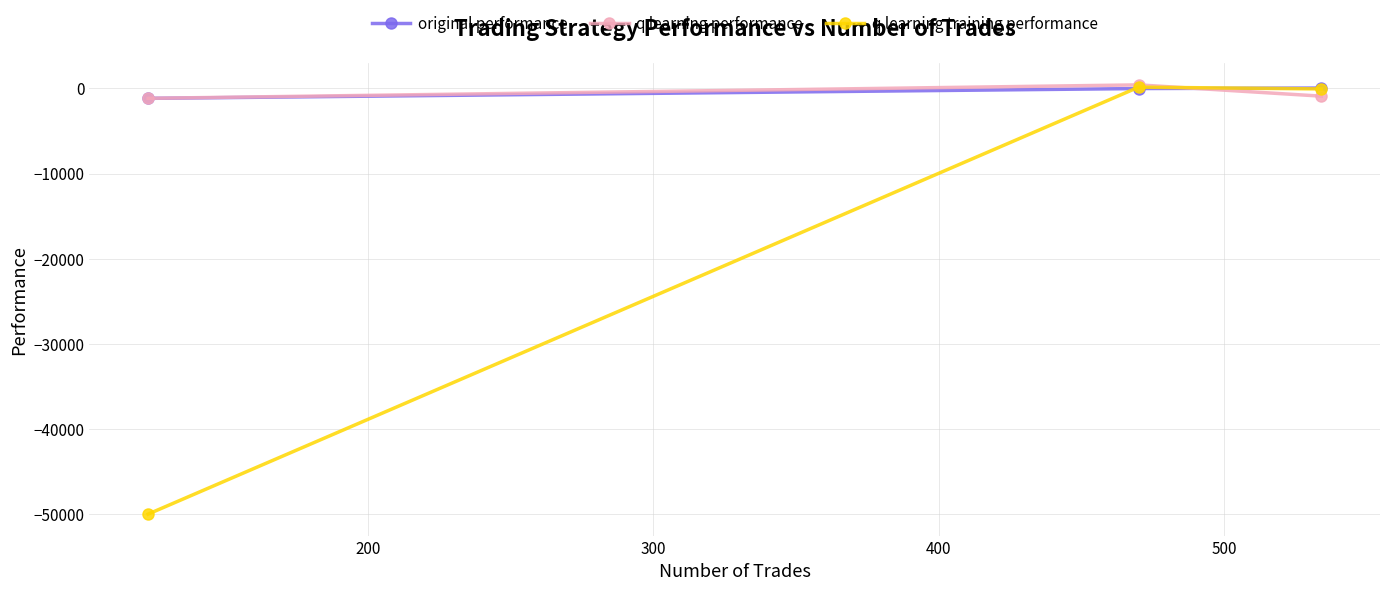

What is the minimum value for q learning training performance?

-50000.0